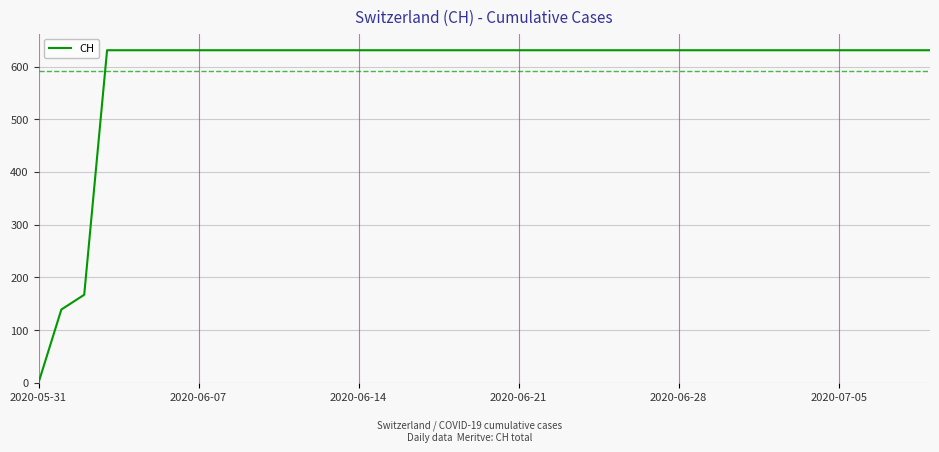

What is the maximum value shown in the chart?

631